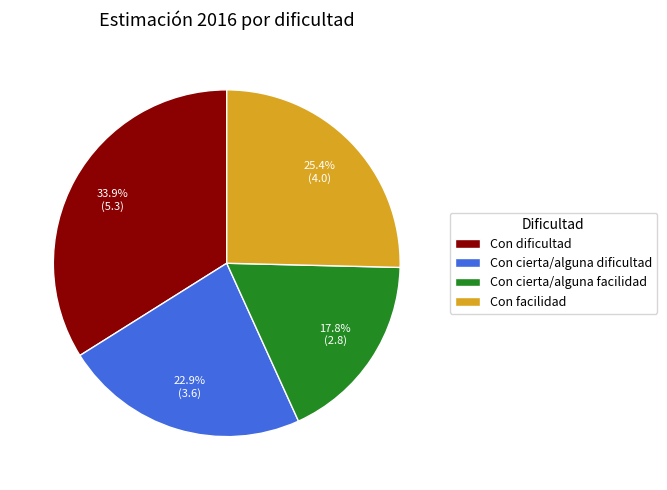

Does Con dificultad represent more than half of the total?

No